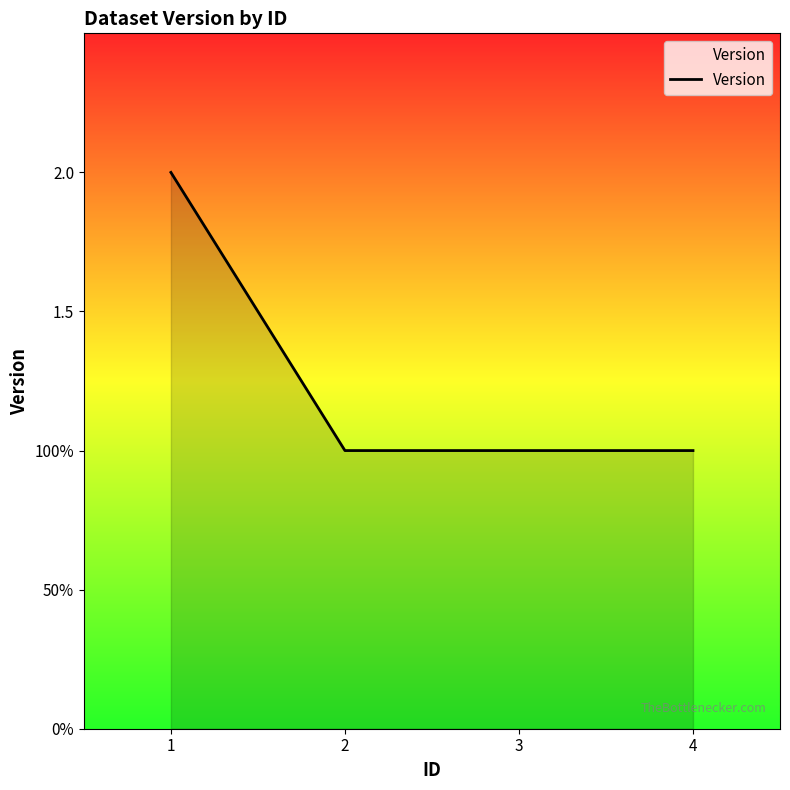

What is the approximate value at 3?

1